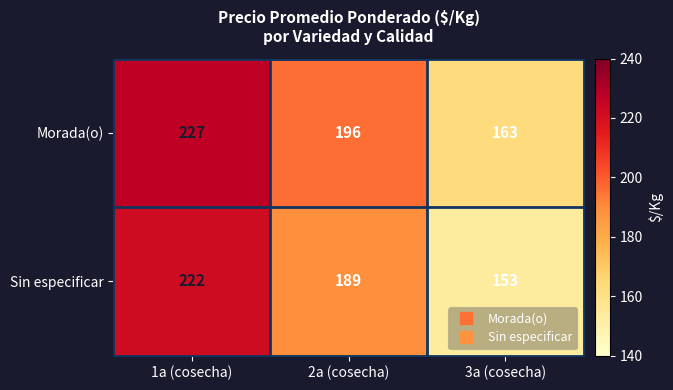

Where is Sin especificar nearest to the value 187?

2a (cosecha)